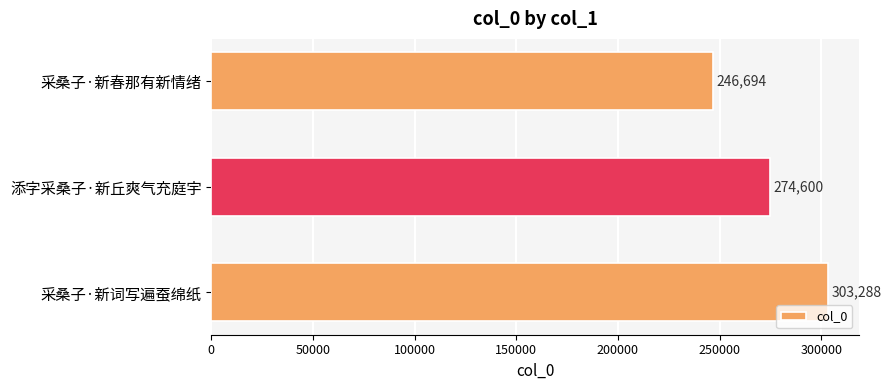

What is the average value?

274861